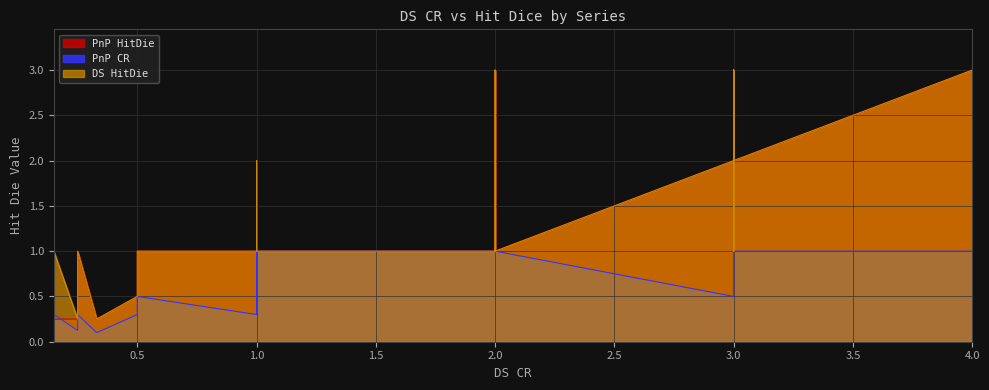

Where does the PnP HitDie series first go above 1?

21